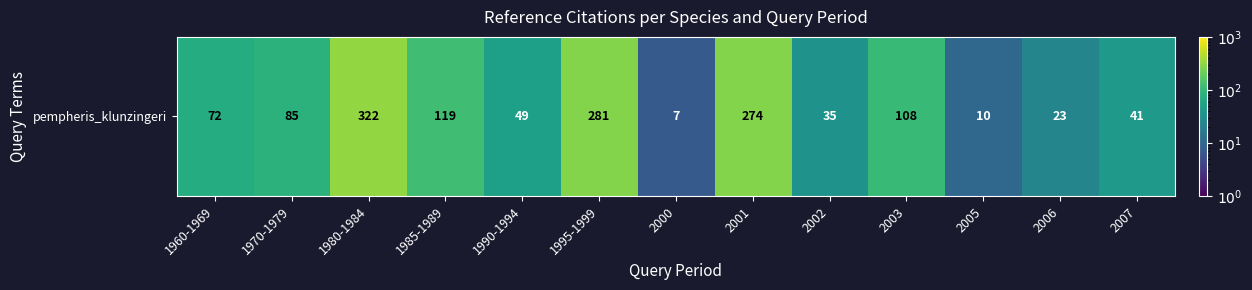

Where does the data first go above 72?

1970-1979